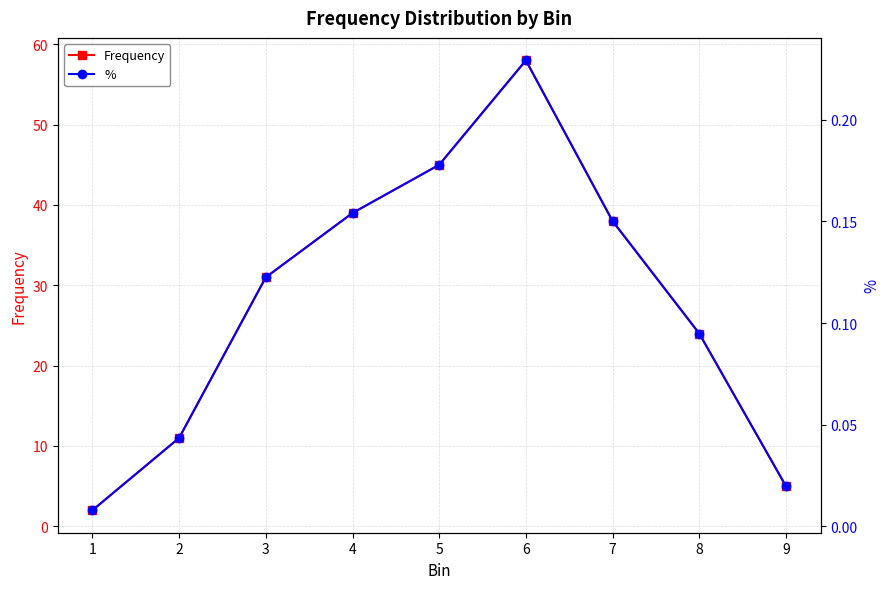

What is the total value across all series at 3?

31.1